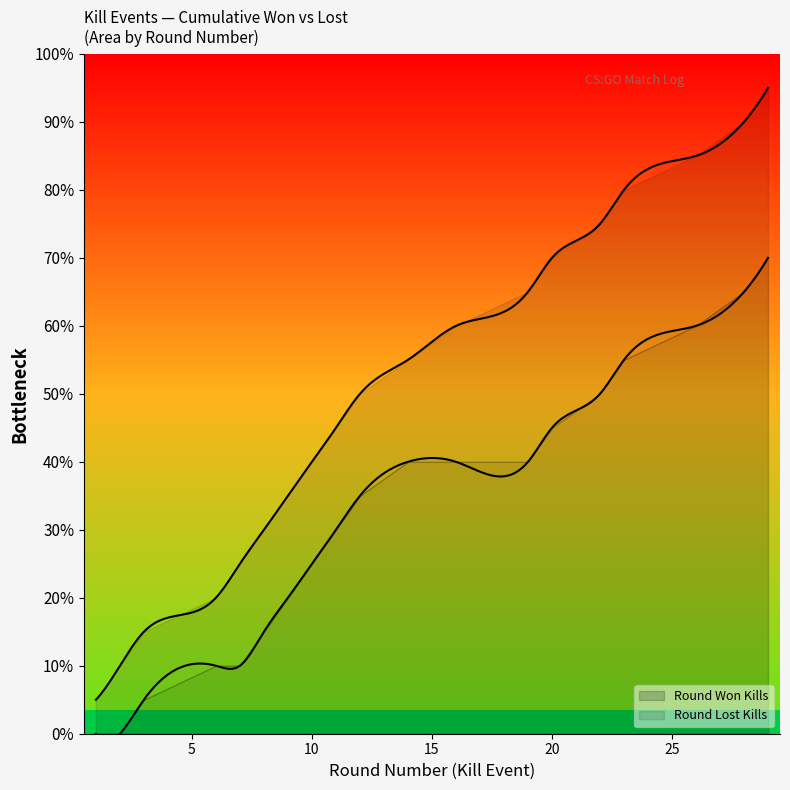

True or false: Cumulative Kills has more than 1 points higher than both neighbors.

False